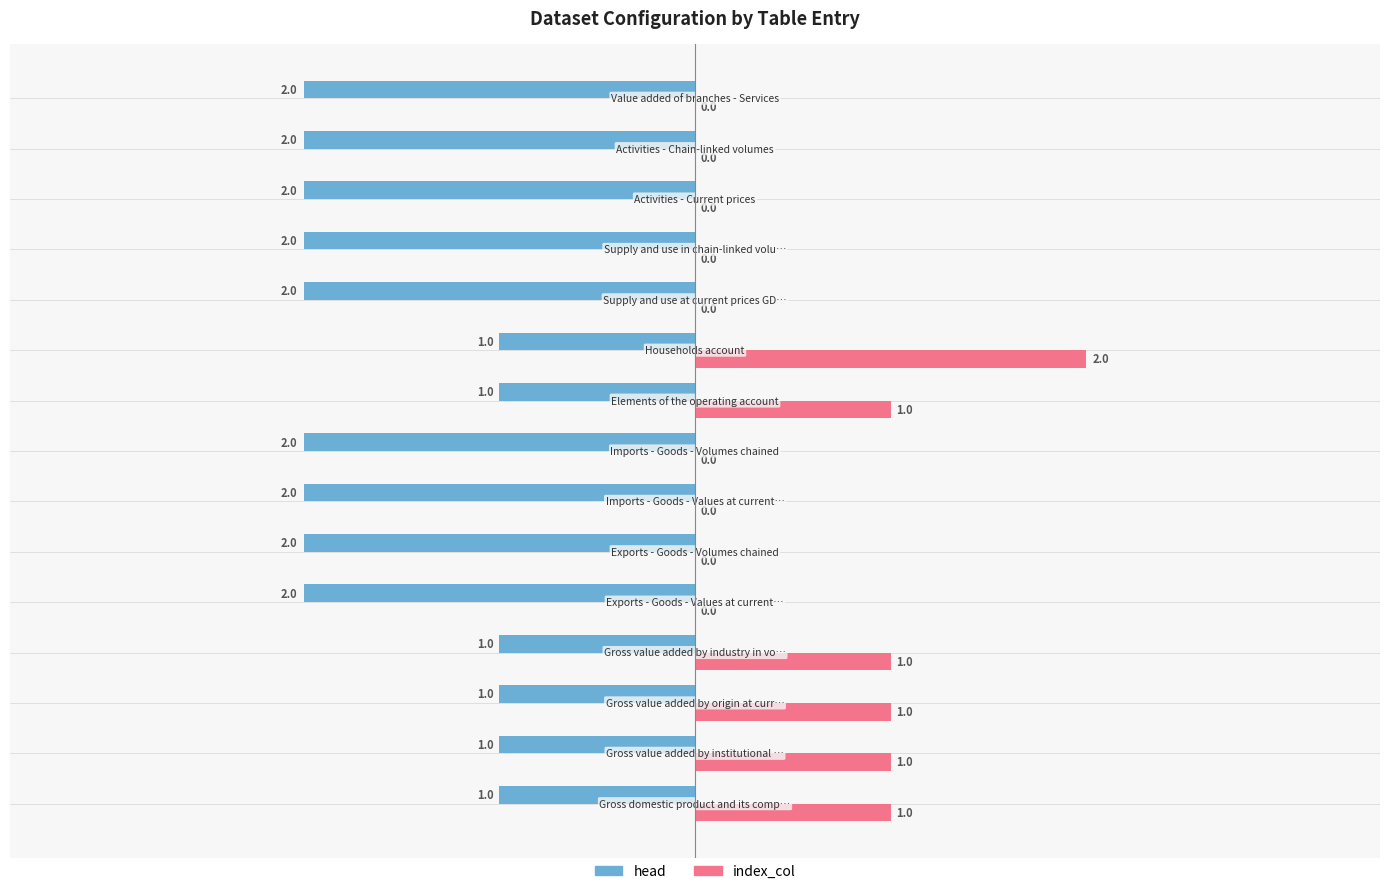

What are all the series names shown in the legend?

head, index_col